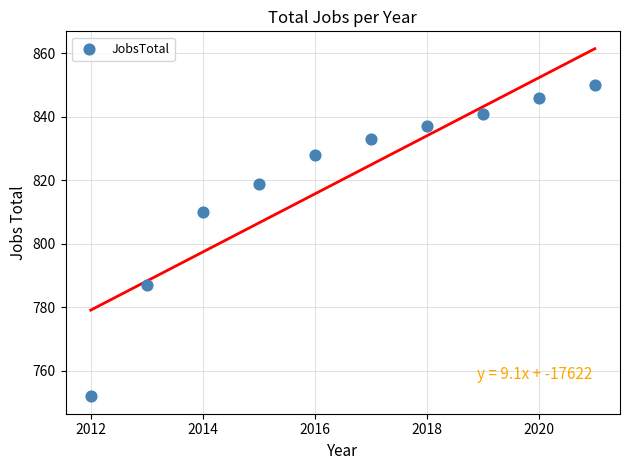

What is the range of Y values (max minus min)?

98